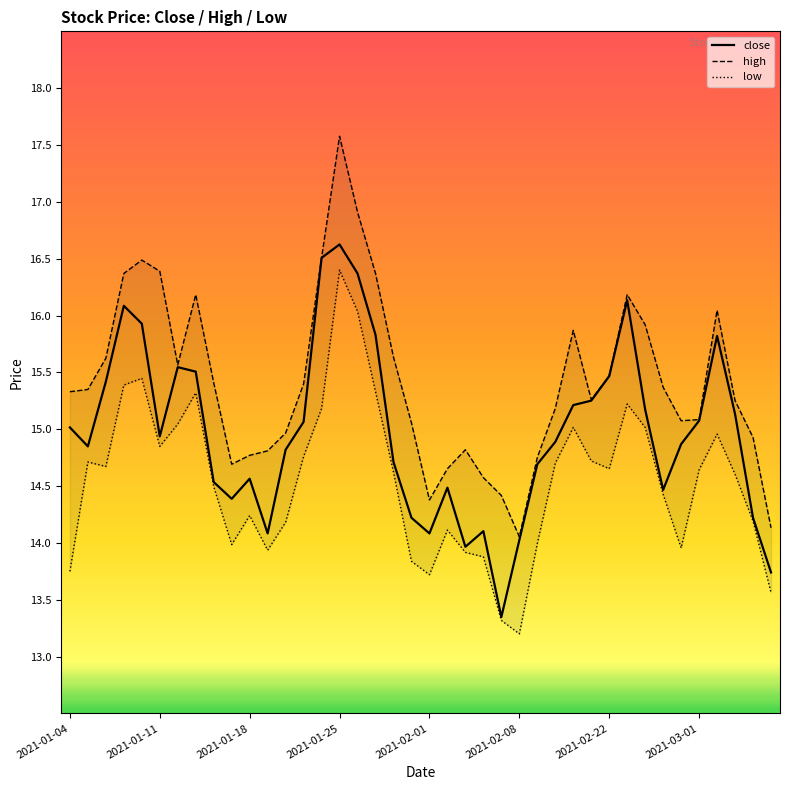

Reading right to left, extract all data points from this chart.

close: 13.7	14.2	15.1	15.8	15.1	14.9	14.5	15.2	16.1	15.5	15.3	15.2	14.9	14.7	14.0	13.3	14.1	14.0	14.5	14.1	14.2	14.7	15.8	16.4	16.6	16.5	15.1	14.8	14.1	14.6	14.4	14.5	15.5	15.5	14.9	15.9	16.1	15.4	14.8	15.0
high: 14.1	14.9	15.3	16.0	15.1	15.1	15.4	15.9	16.2	15.5	15.3	15.9	15.2	14.8	14.1	14.4	14.6	14.8	14.7	14.4	15.1	15.6	16.4	16.9	17.6	16.5	15.4	15.0	14.8	14.8	14.7	15.4	16.2	15.6	16.4	16.5	16.4	15.6	15.3	15.3
low: 13.6	14.2	14.6	15.0	14.6	14.0	14.4	15.0	15.2	14.7	14.7	15.0	14.7	14.0	13.2	13.3	13.9	13.9	14.1	13.7	13.8	14.6	15.3	16.0	16.4	15.2	14.8	14.2	13.9	14.2	14.0	14.5	15.3	15.0	14.8	15.4	15.4	14.7	14.7	13.7